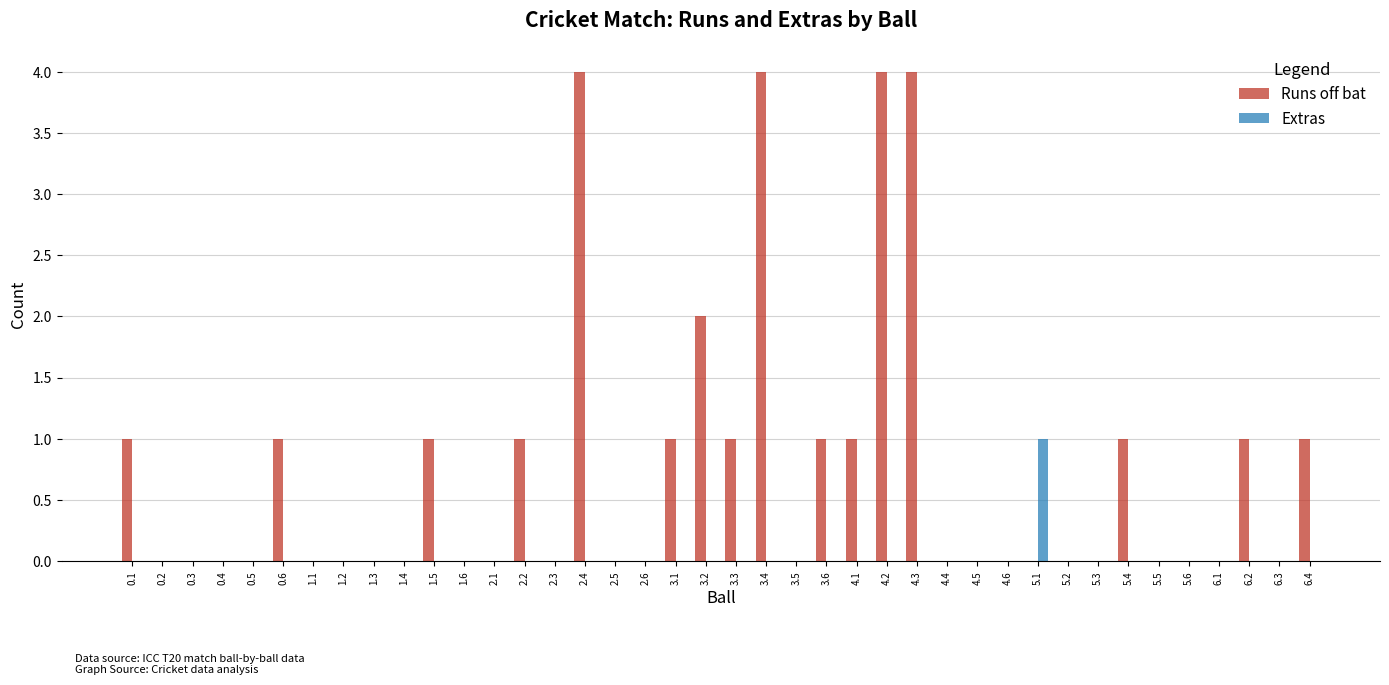

Reading left to right, list all the values displayed in this chart.

Runs off bat: 1	0	0	0	0	1	0	0	0	0	1	0	0	1	0	4	0	0	1	2	1	4	0	1	1	4	4	0	0	0	0	0	0	1	0	0	0	1	0	1
Extras: 0	0	0	0	0	0	0	0	0	0	0	0	0	0	0	0	0	0	0	0	0	0	0	0	0	0	0	0	0	0	1	0	0	0	0	0	0	0	0	0